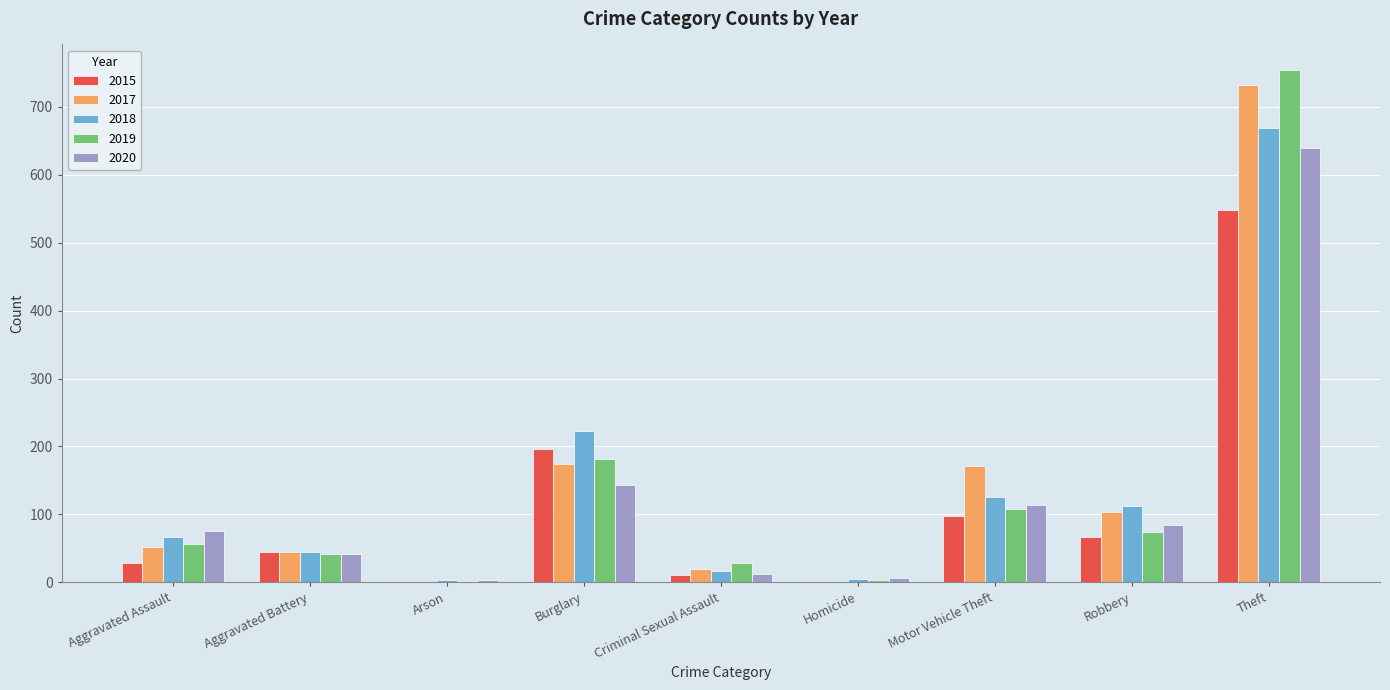

What is the sum of all 2015 values?

996